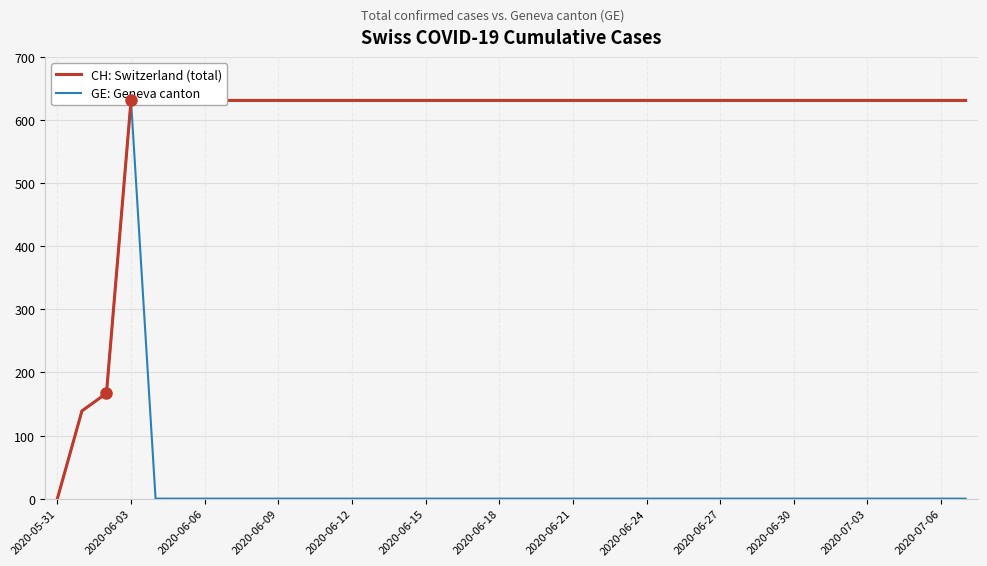

At which category does the chart reach its peak across all series?

2020-06-03